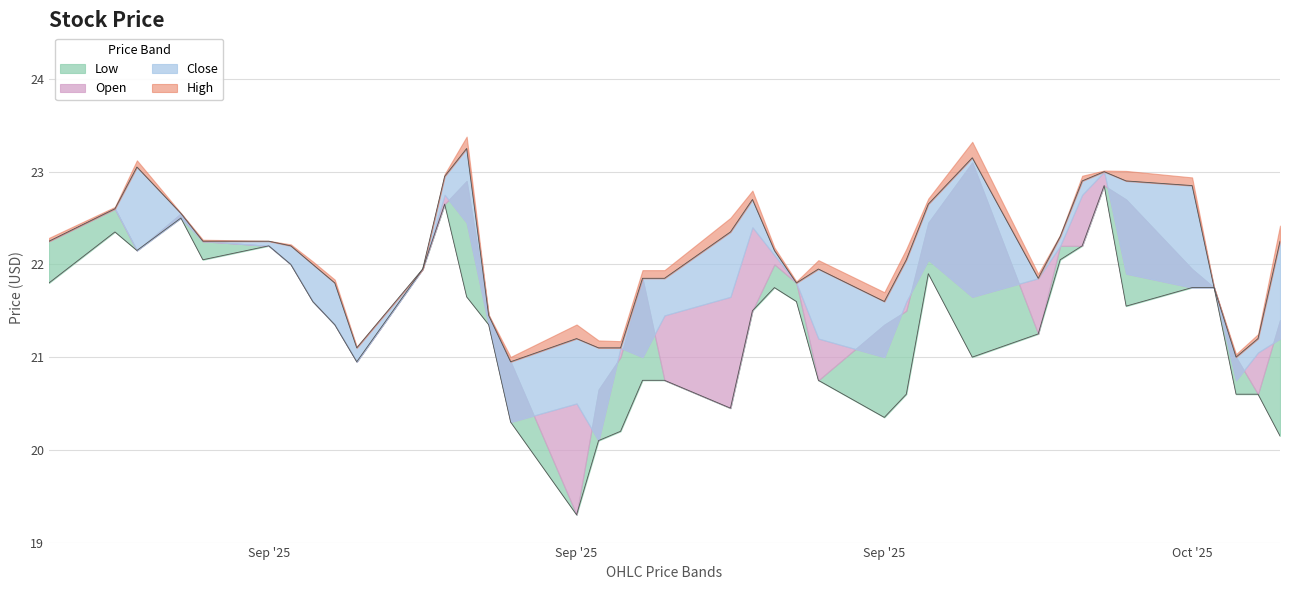

What is the label of the 6th point from the right?

2025-10-10